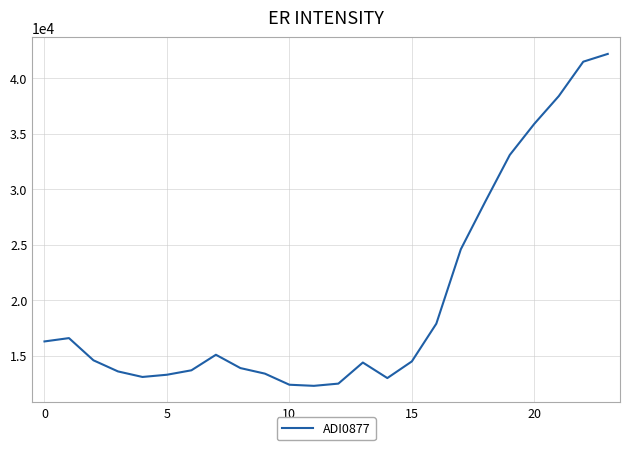

What is the difference between the maximum and minimum values?

29900